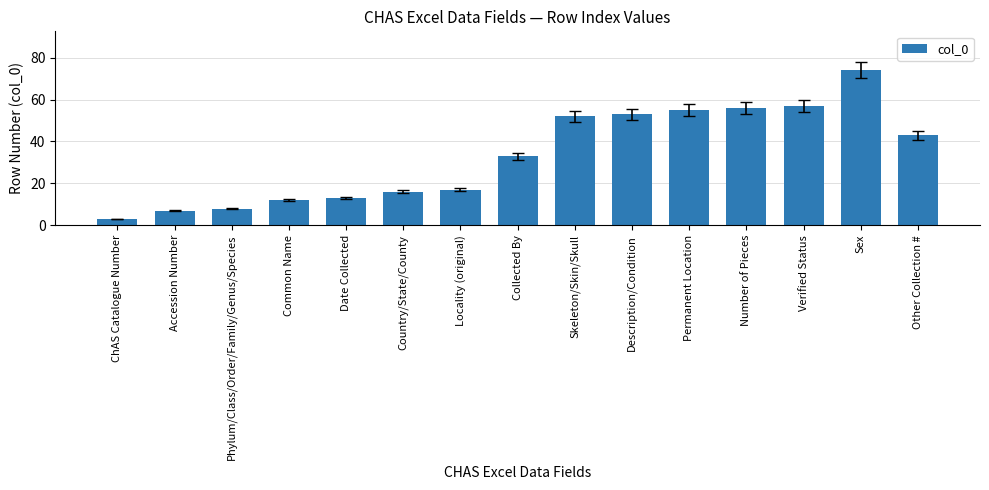

What is the maximum value shown in the chart?

74